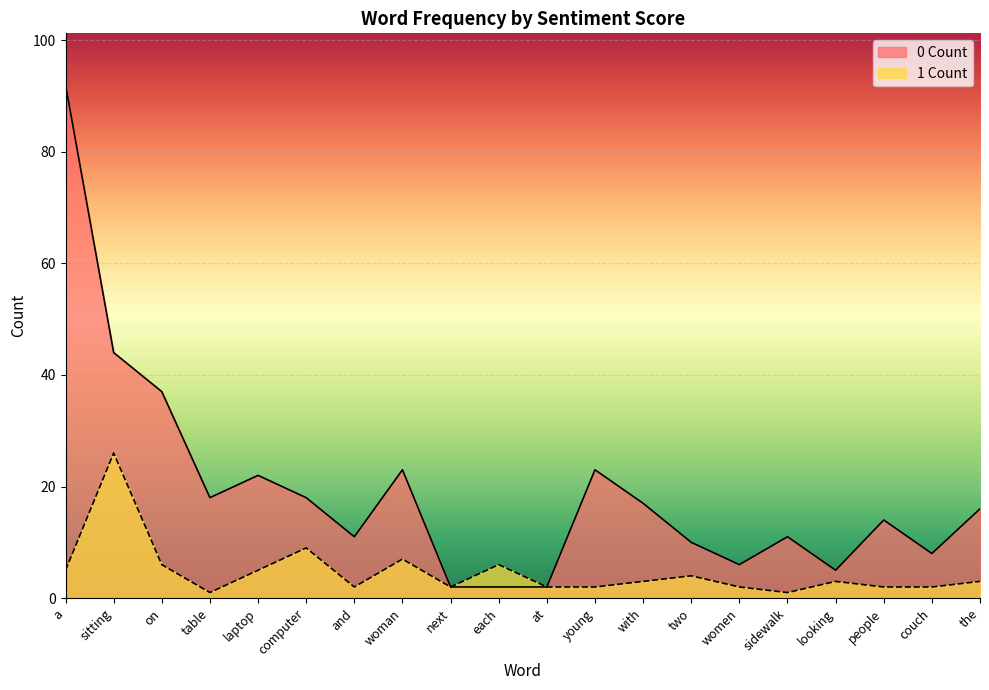

What position from the left is computer?

6